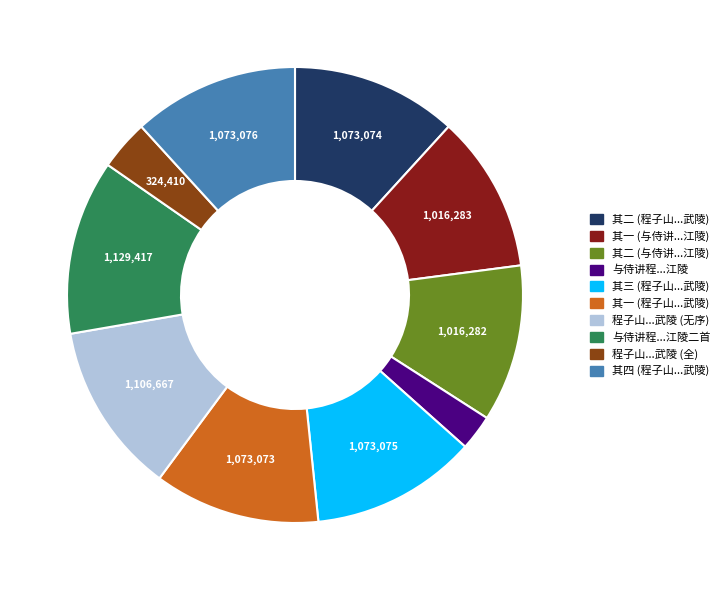

Between 与侍讲程...江陵 and 其一 (程子山...武陵), which is larger?

其一 (程子山...武陵)